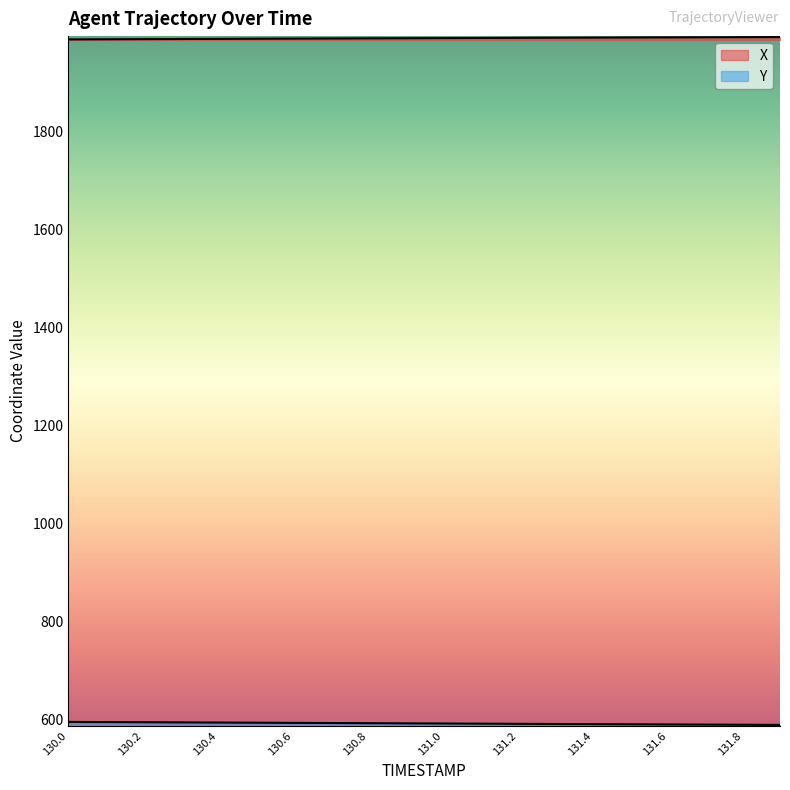

At how many categories does at least one series exceed 1384?

20